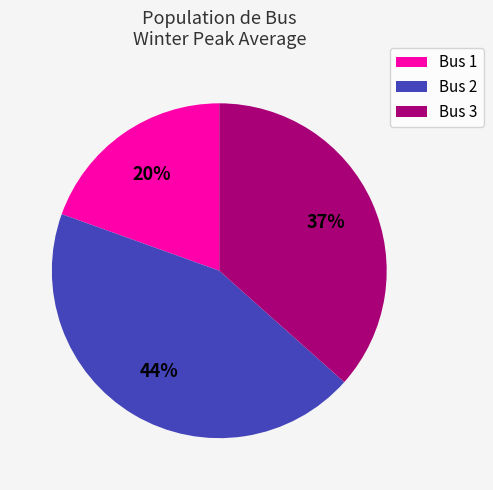

Is the sum of Bus 3 and Bus 2 greater than half?

Yes